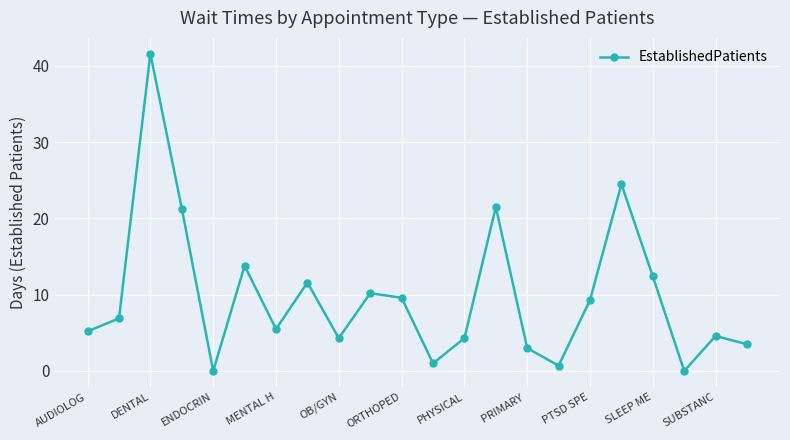

Does the chart have visible grid lines?

Yes